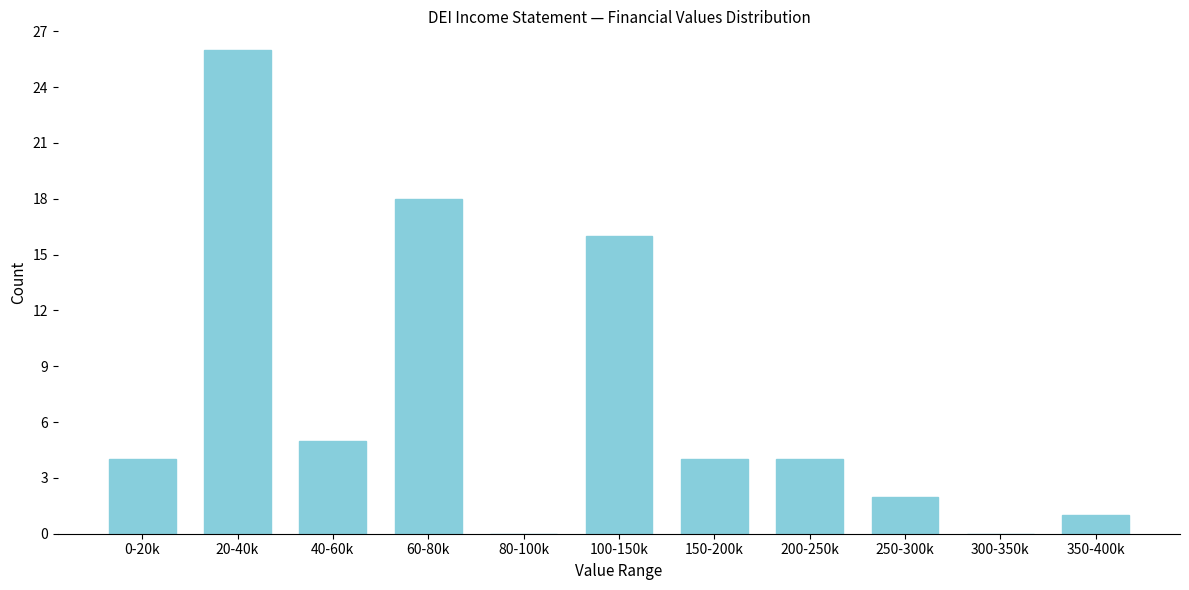

Reading left to right, extract all data points from this chart.

0-20k=4	20-40k=26	40-60k=5	60-80k=18	80-100k=0	100-150k=16	150-200k=4	200-250k=4	250-300k=2	300-350k=0	350-400k=1